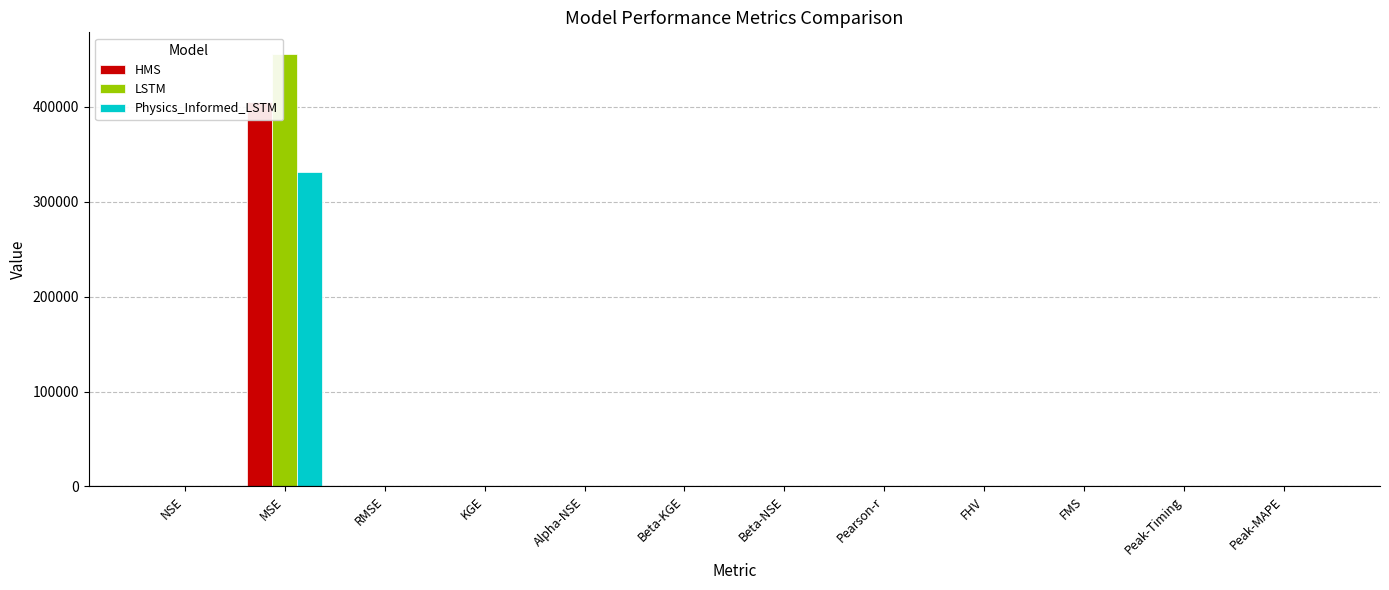

At how many categories does at least one series exceed 378573?

1